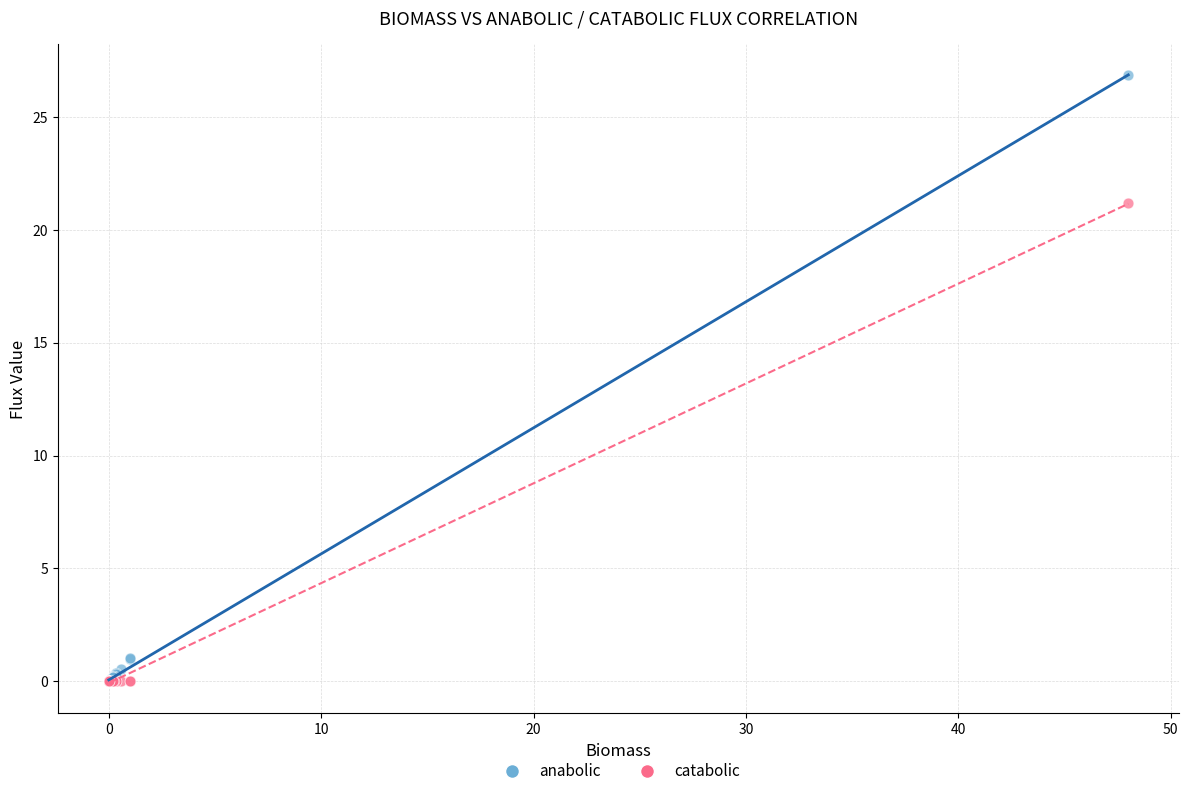

What are all the series names shown in the legend?

anabolic, catabolic